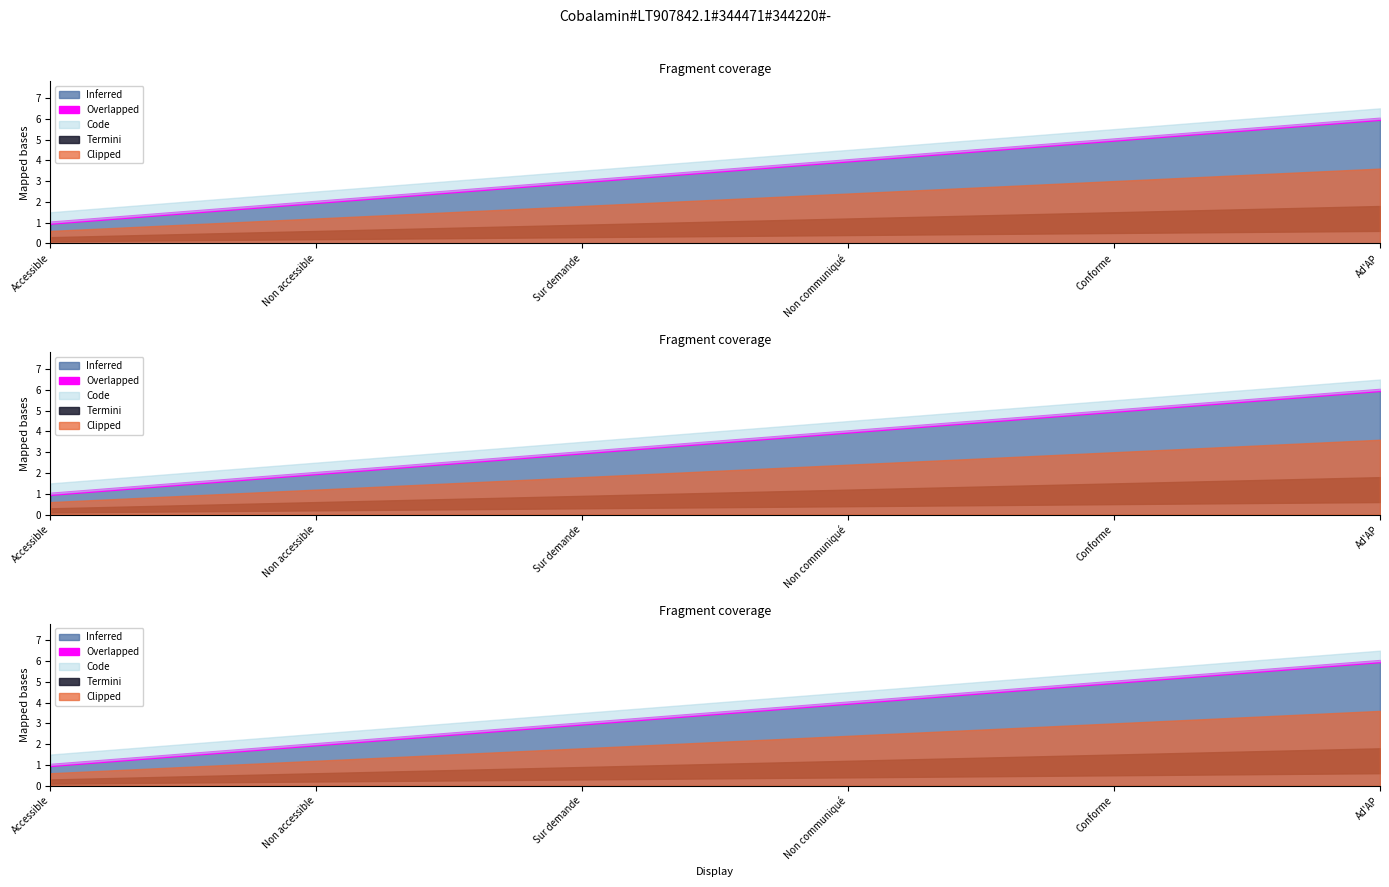

What is the label of the 5th point from the right?

Non accessible